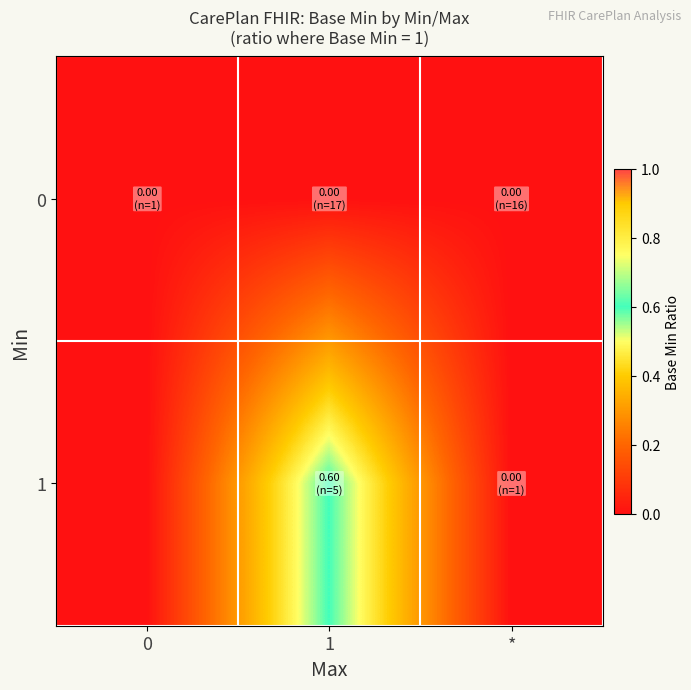

Reading left to right, transcribe all the data shown in this chart.

row_0: 0=0.0	1=0.0	*=0.0
row_1: 0=0.0	1=0.6	*=0.0